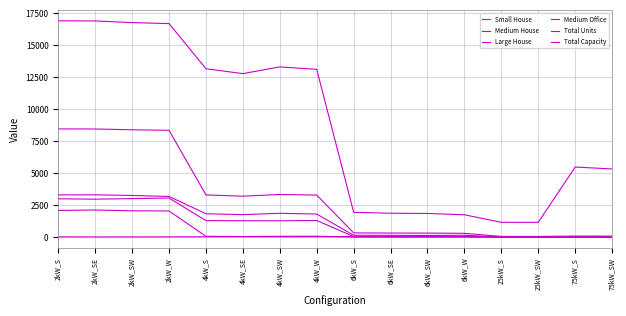

True or false: Total Capacity and Medium Office intersect in this chart.

False